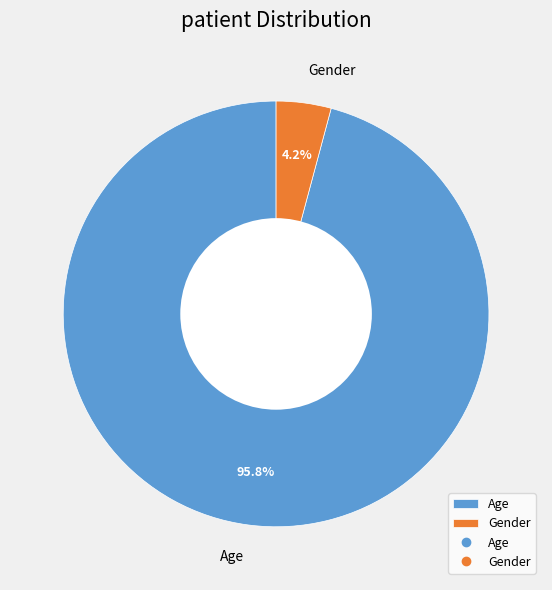

True or false: Age accounts for 89% of the total.

False